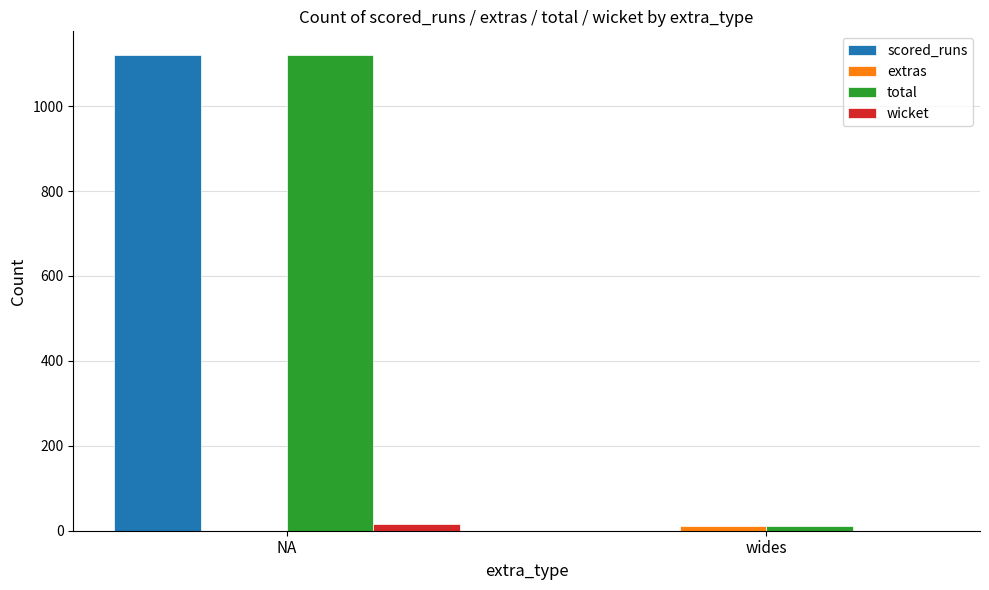

Which series changed the most between NA and wides?

scored_runs